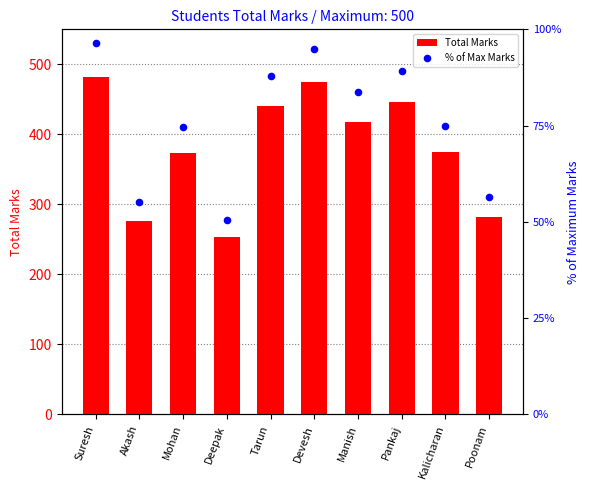

Is the value of Total Marks at Deepak greater than the value of % of Max Marks at Kalicharan?

Yes